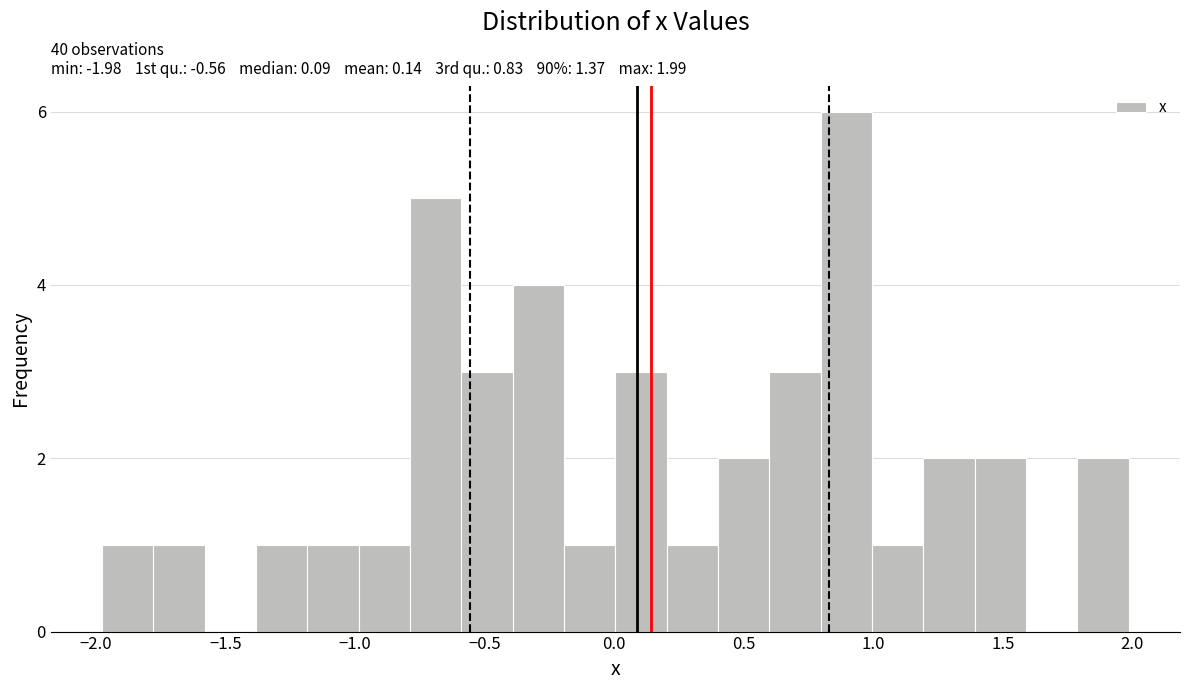

Read against the x-axis, roughly where is the centre of the tallest bar?

0.90